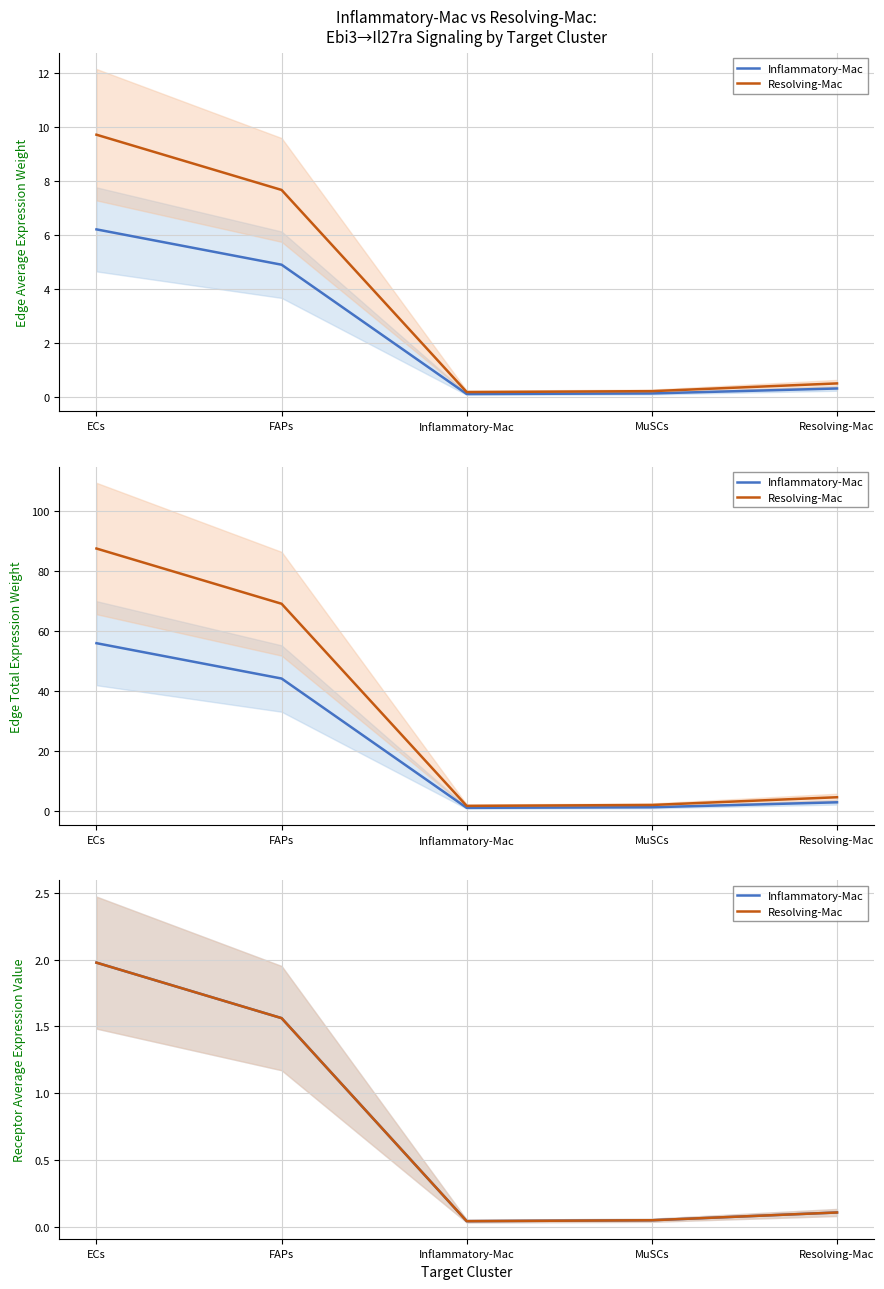

Reading left to right, what are all the values shown in this chart?

Inflammatory-Mac: 2.0	1.6	0.0	0.0	0.1
Resolving-Mac: 2.0	1.6	0.0	0.0	0.1